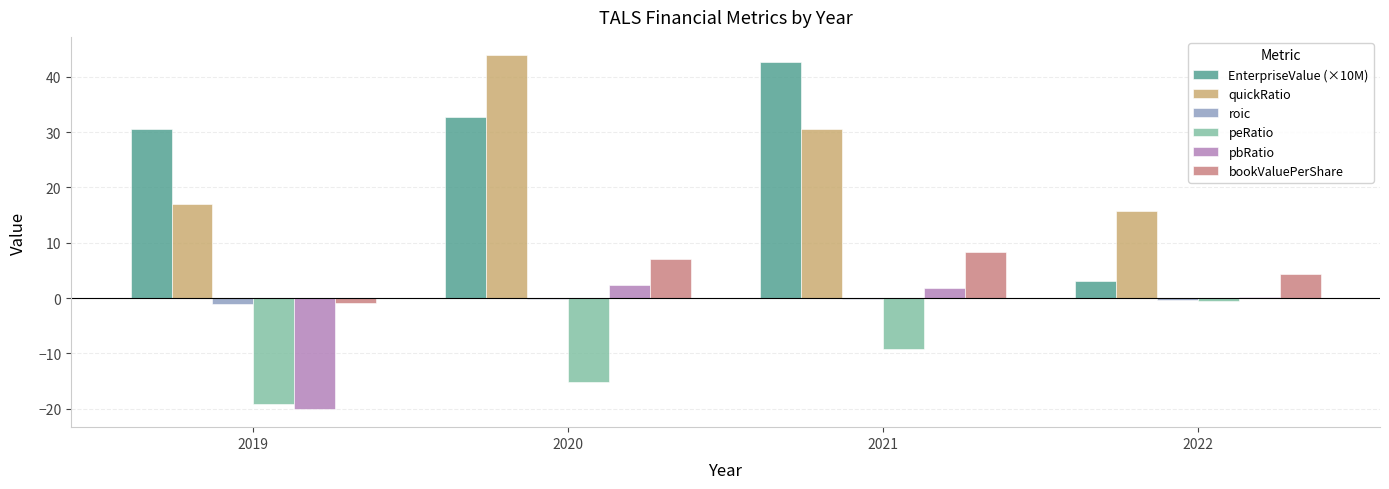

What are all the series names shown in the legend?

EnterpriseValue (×10M), quickRatio, roic, peRatio, pbRatio, bookValuePerShare